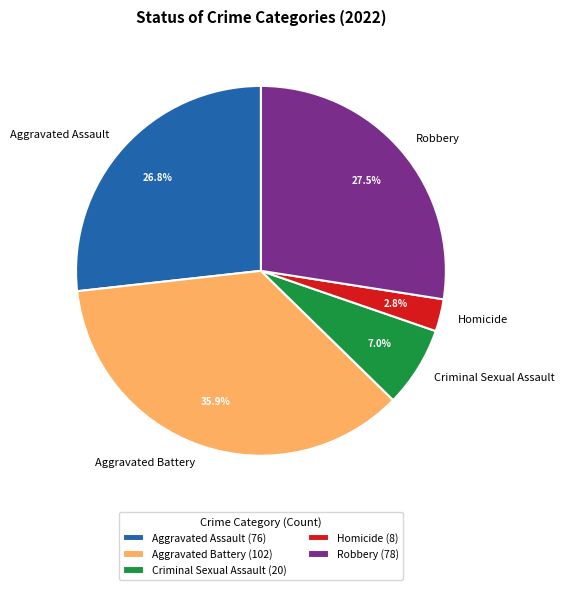

Is there any slice that represents more than half of the pie?

No